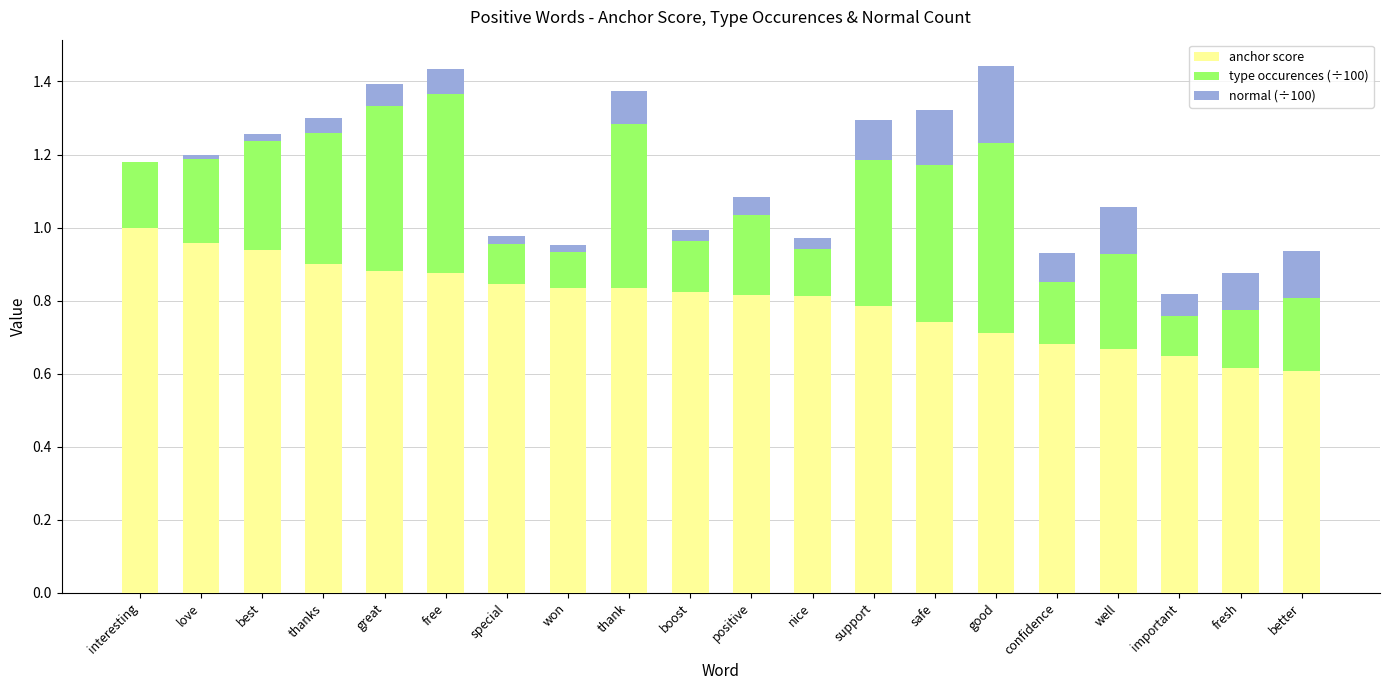

What is the total value across all series at free?

1.4